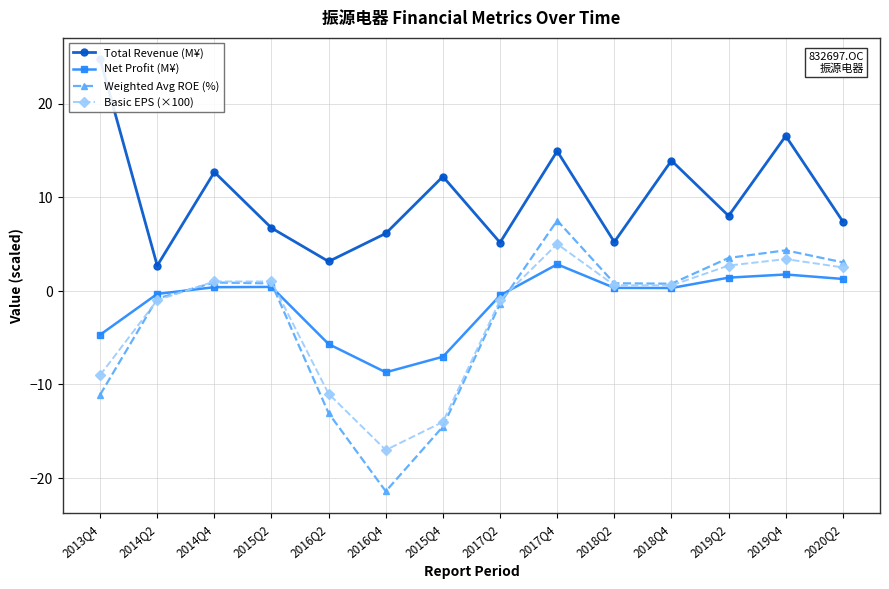

How many interior local peaks does the Basic EPS (×100) series have?

2